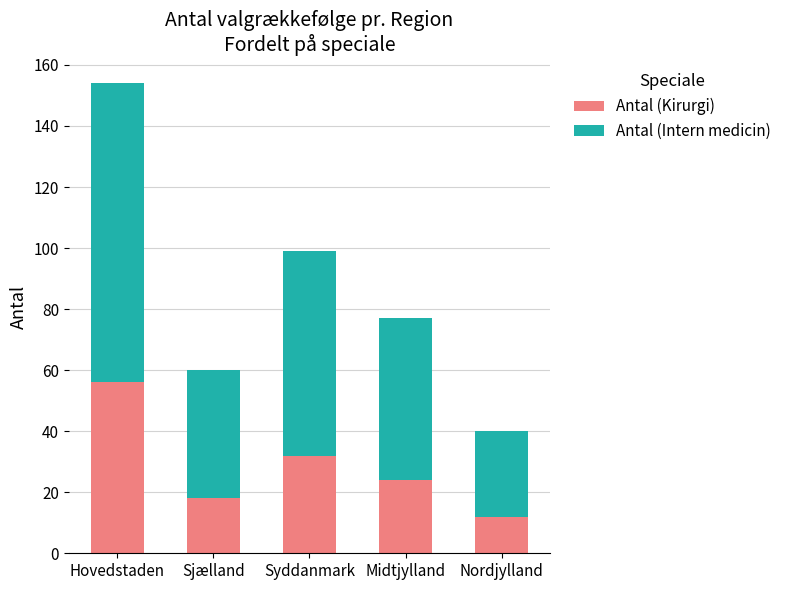

What is the average value of the Antal (Kirurgi) series?

28